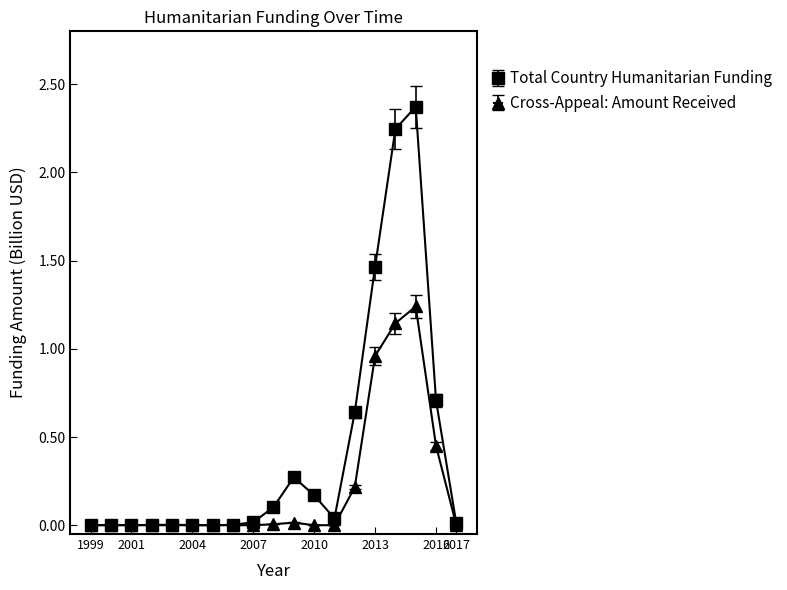

Which series has the largest total across all categories?

Total Country Humanitarian Funding